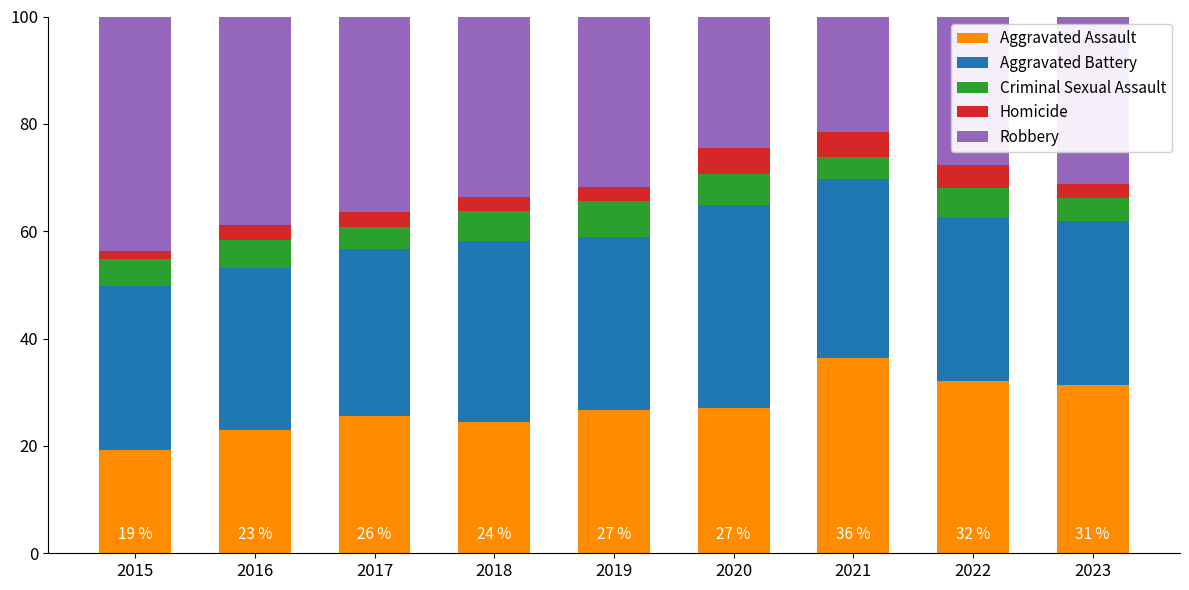

What is the maximum value for Aggravated Assault?

36.4